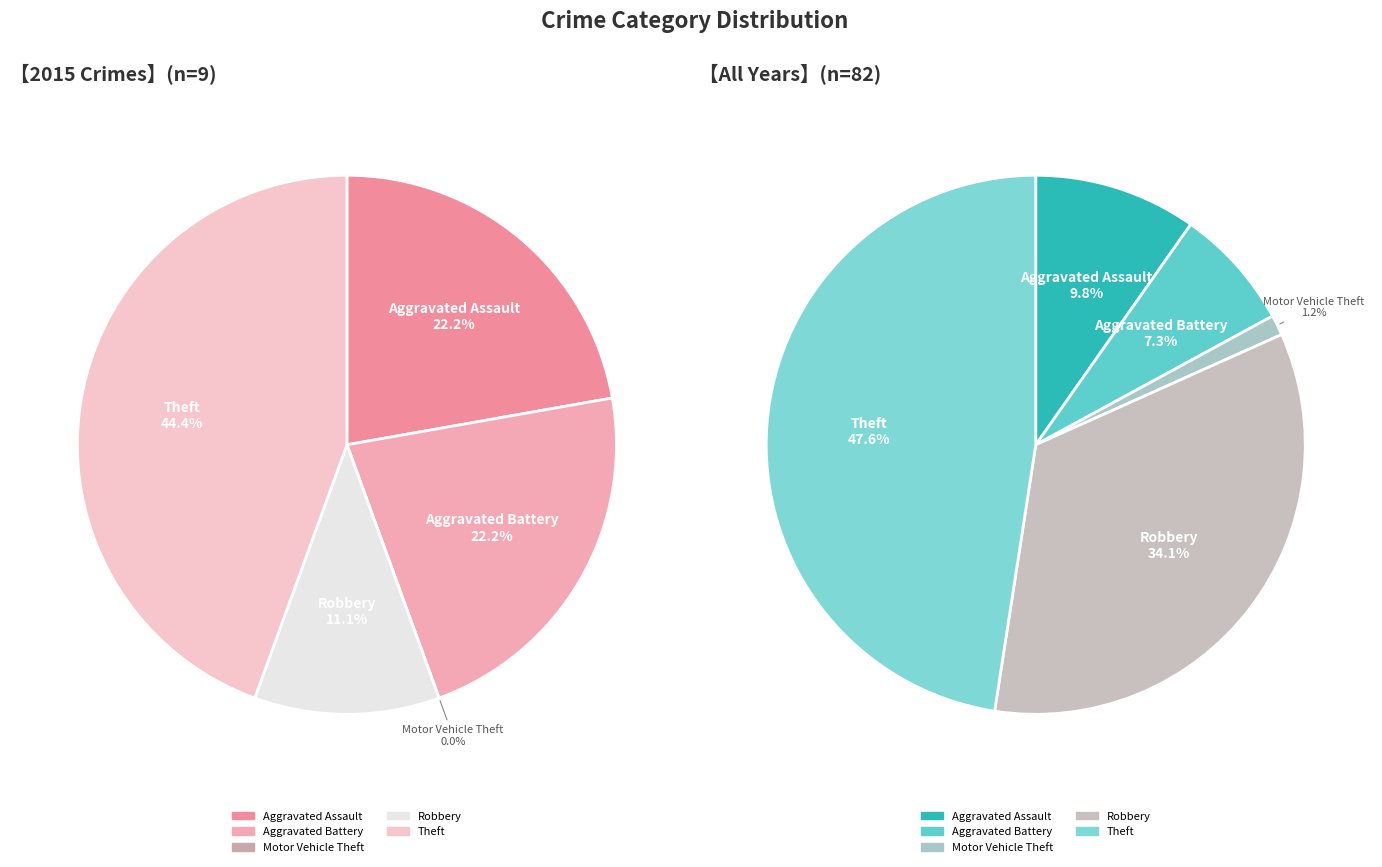

Does Robbery represent more than half of the total?

No